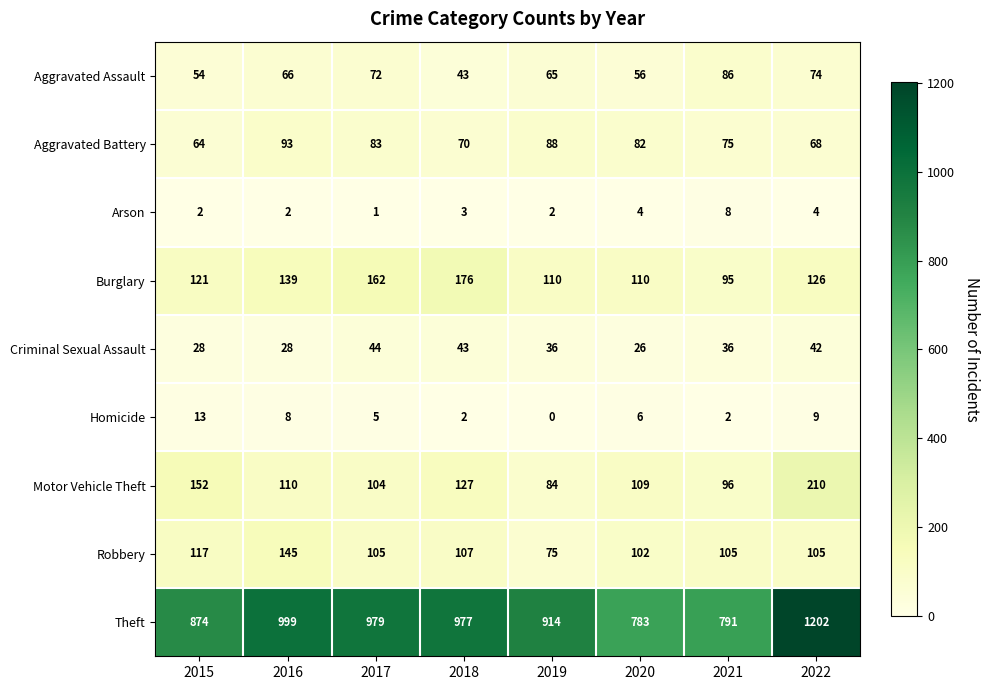

At how many categories does at least one series exceed 42?

8